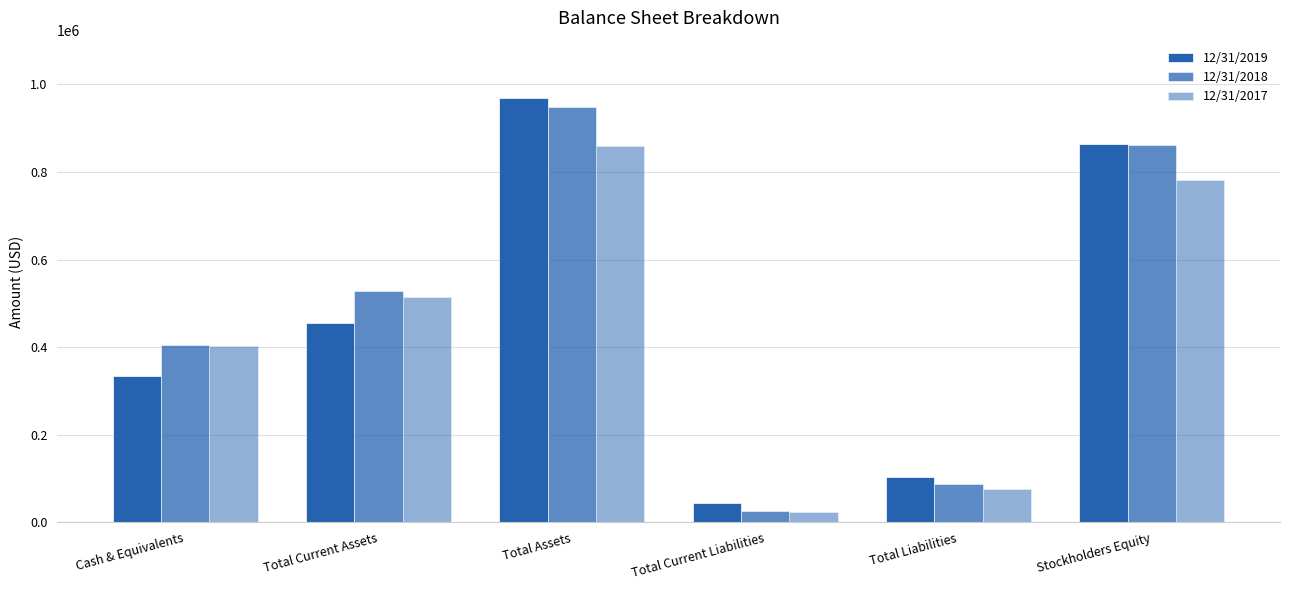

How many groups of bars are there?

6